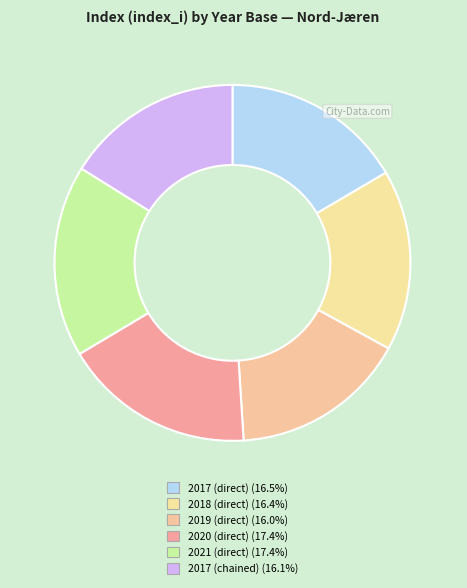

The 2018 (direct) slice represents 23% of the pie. True or false?

False